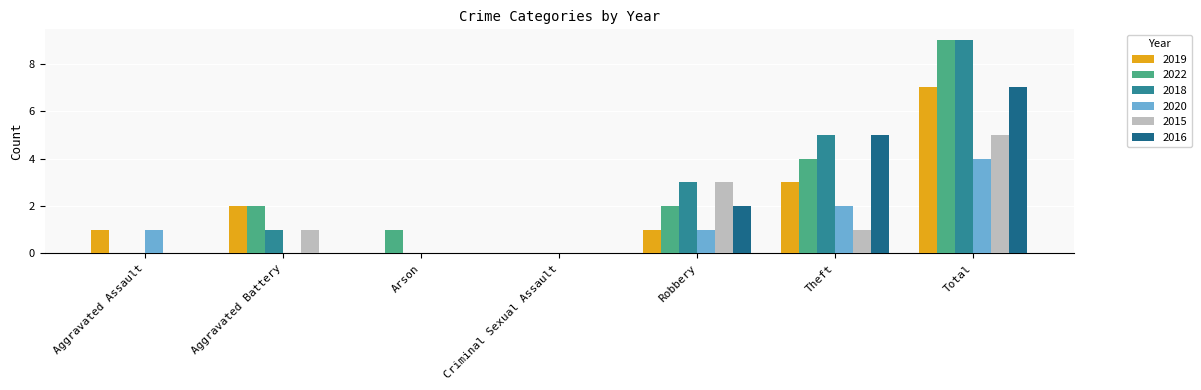

At which category is the sum across all series the highest?

Total